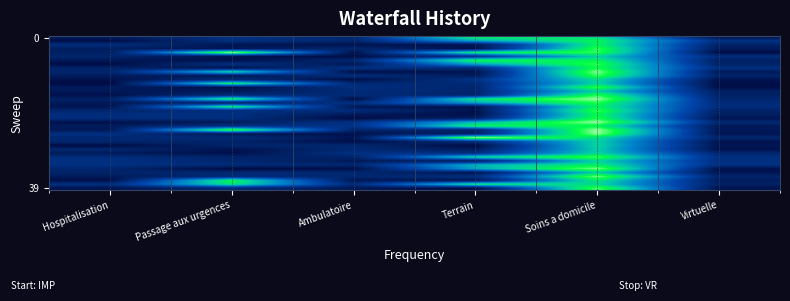

What is the smallest value displayed?

0.1